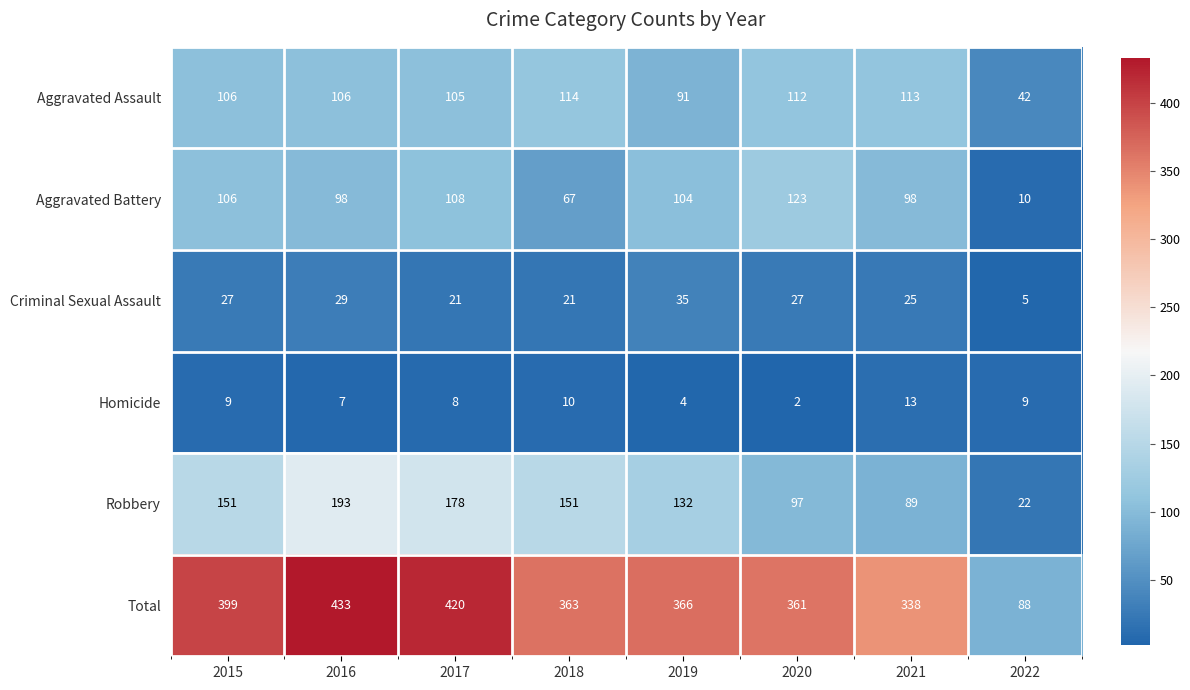

Which label corresponds to the largest value in the chart?

2016